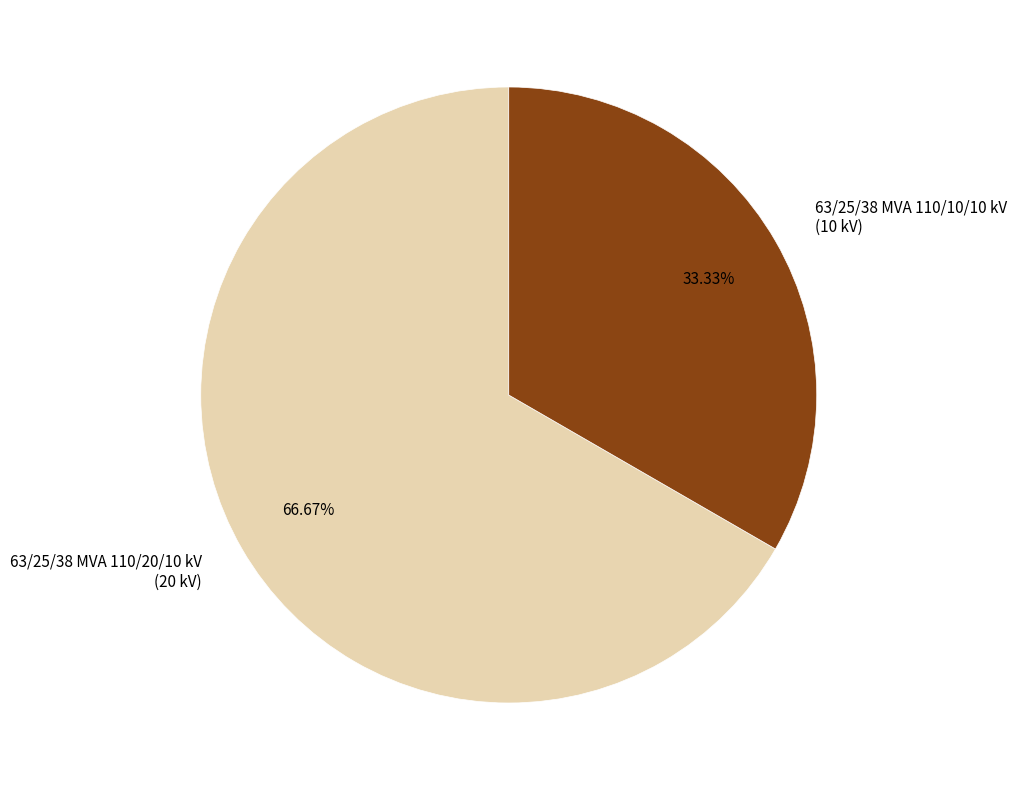

Is there any slice that represents more than half of the pie?

Yes